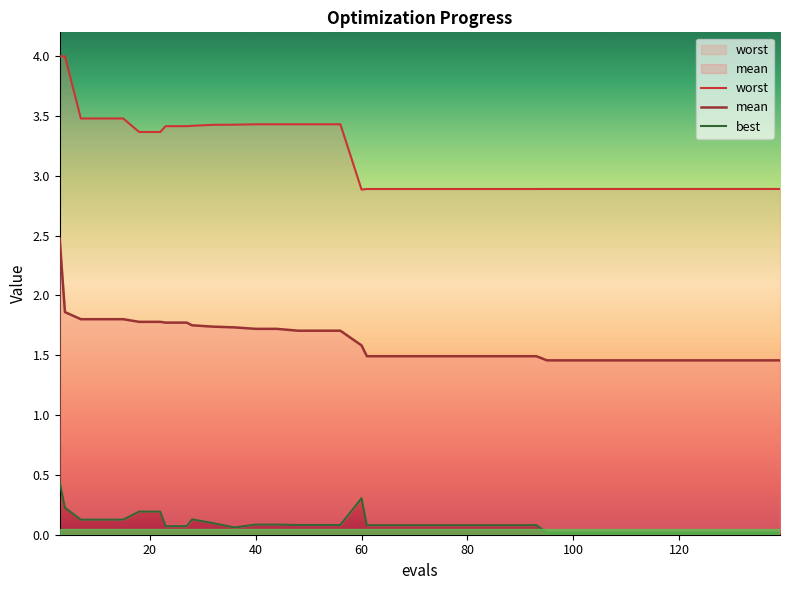

True or false: mean has more than 2 interior local peaks.

False